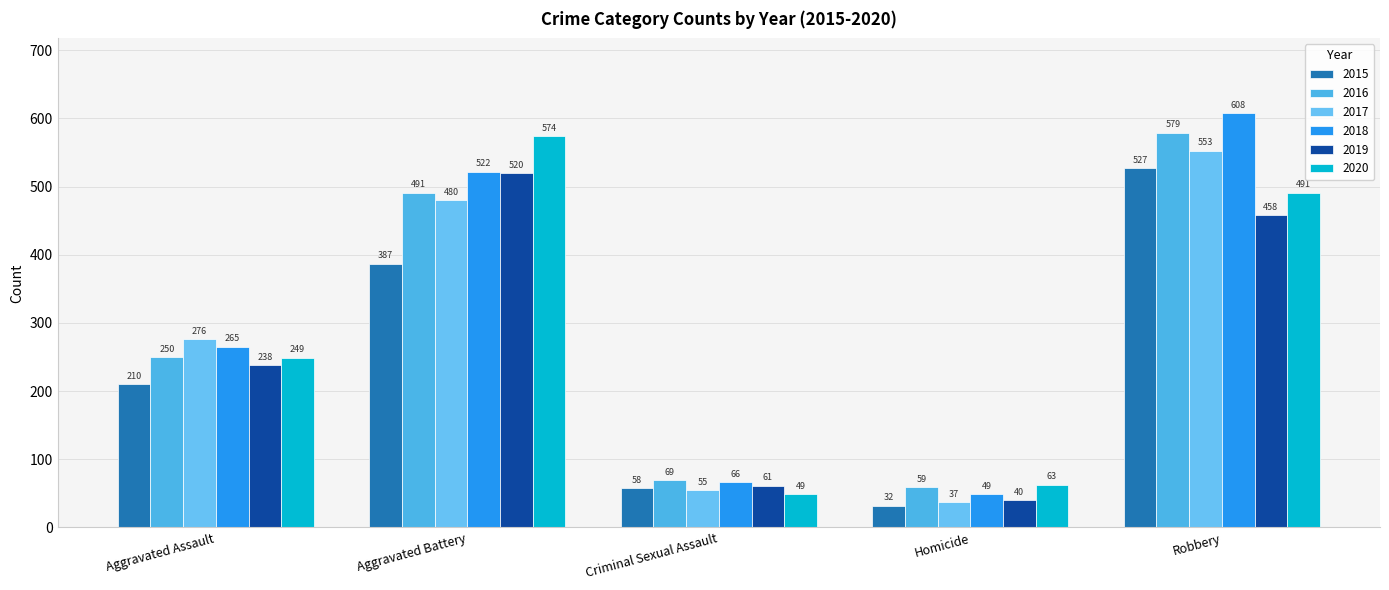

Which label corresponds to the largest value in the chart?

Robbery